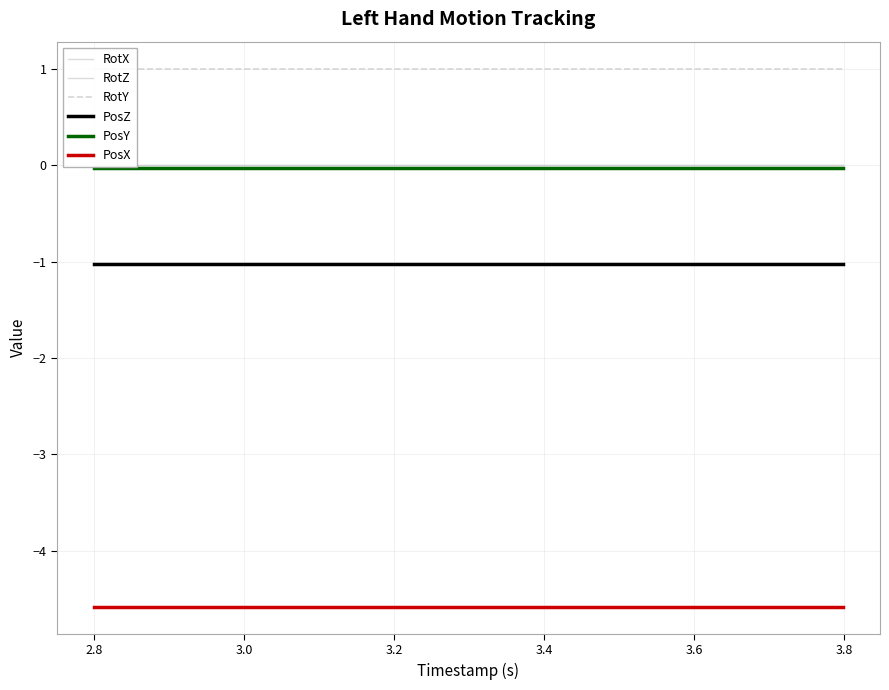

True or false: PosY and PosZ intersect in this chart.

False